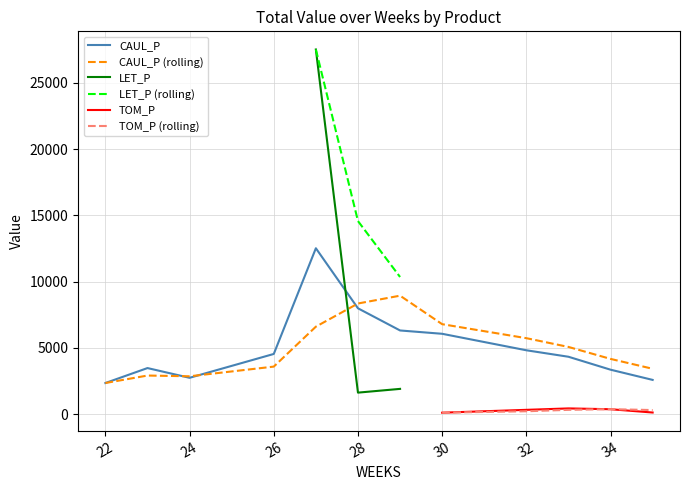

What is the average value of the CAUL_P series?

5089.3